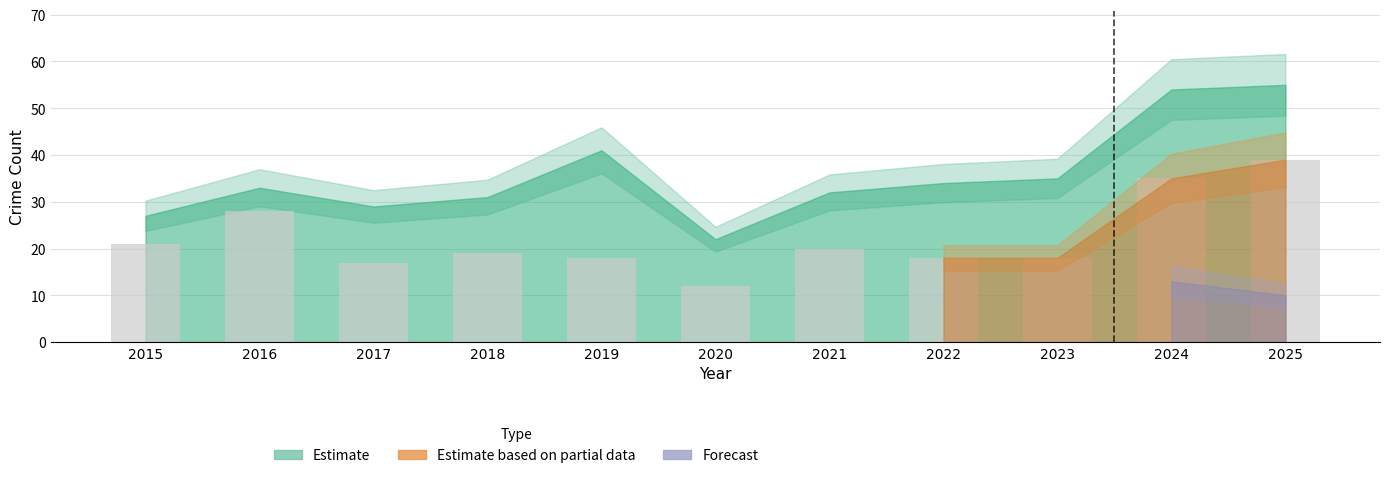

What is the smallest value displayed?

12